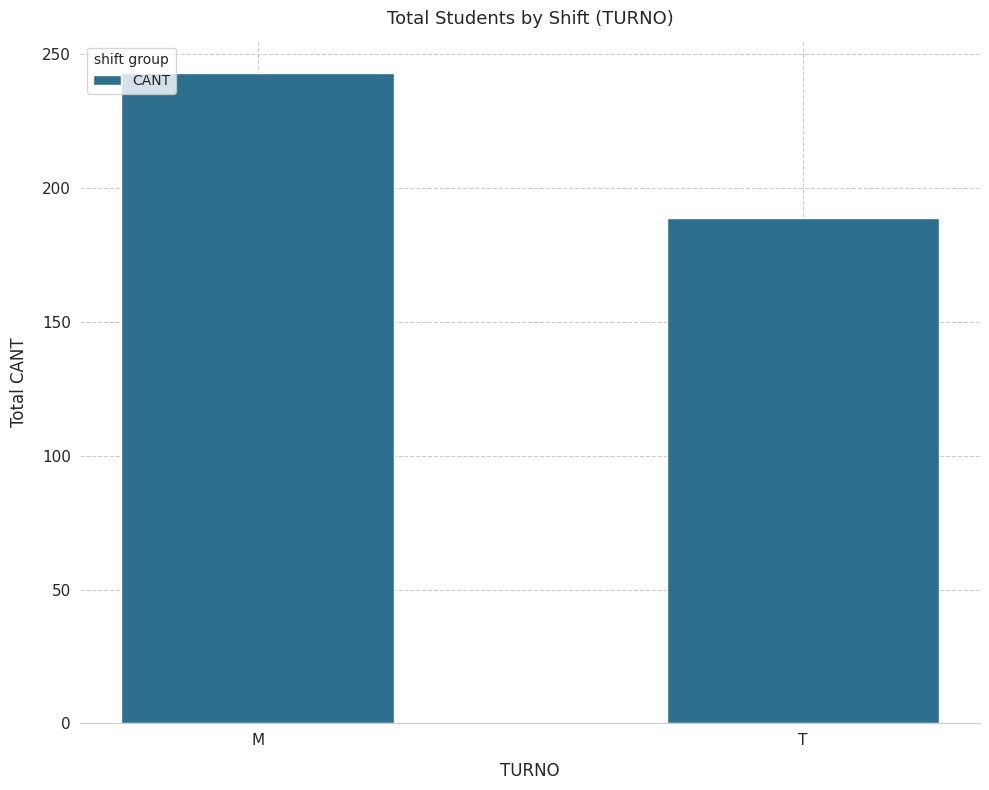

What is the sum of the values at T and M?

432